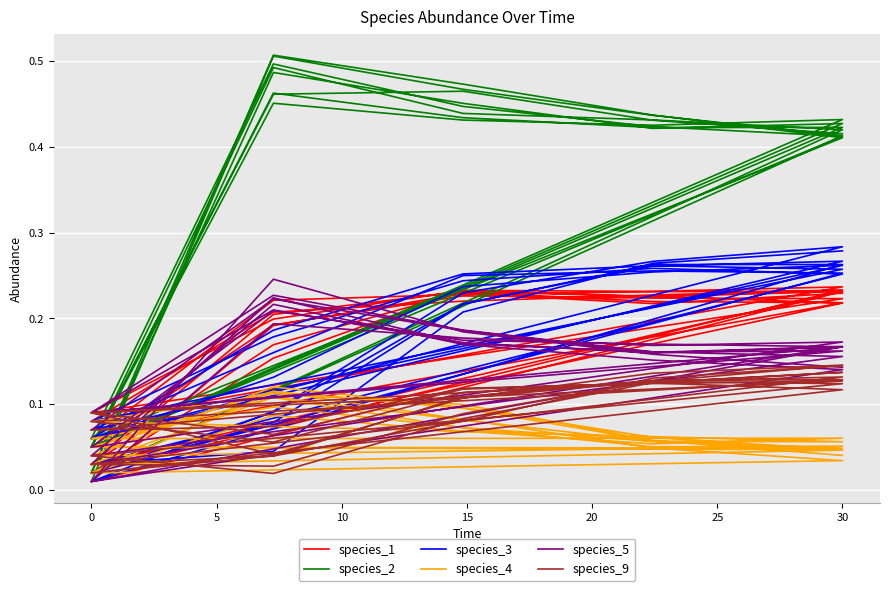

What is the spread (max minus min) of values at 10?

0.4